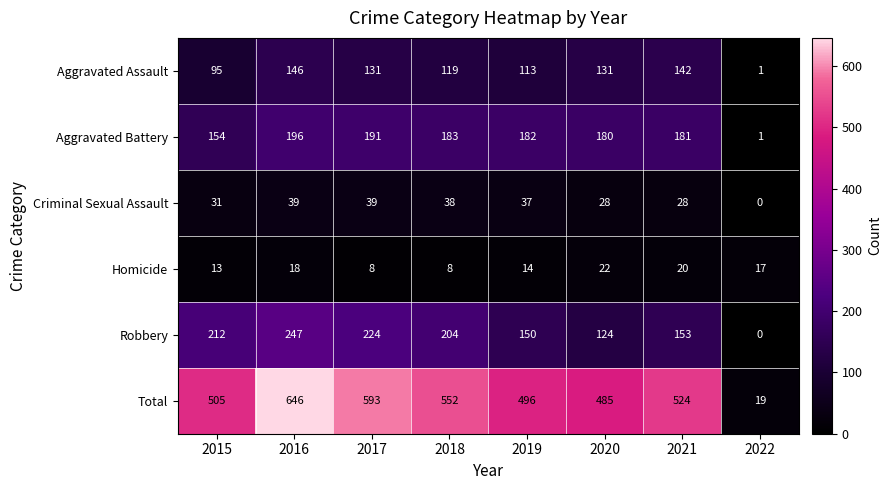

At which category is the sum across all series the highest?

2016